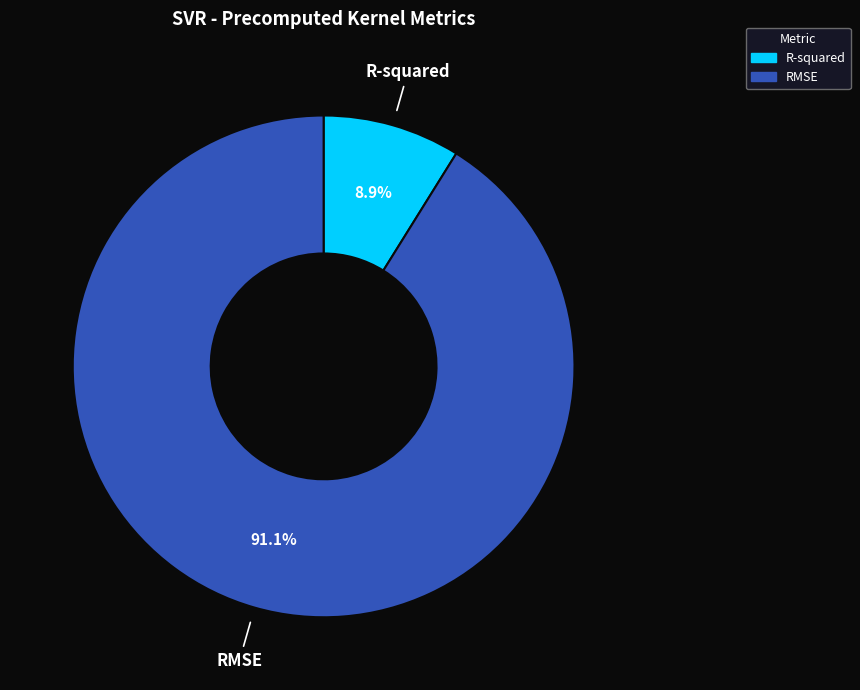

Approximately how many times larger is the value at R-squared compared to RMSE?

0.1